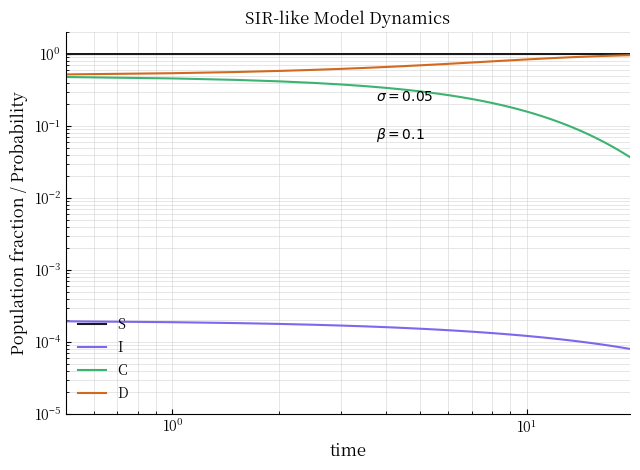

What are all the series names shown in the legend?

S, I, C, D